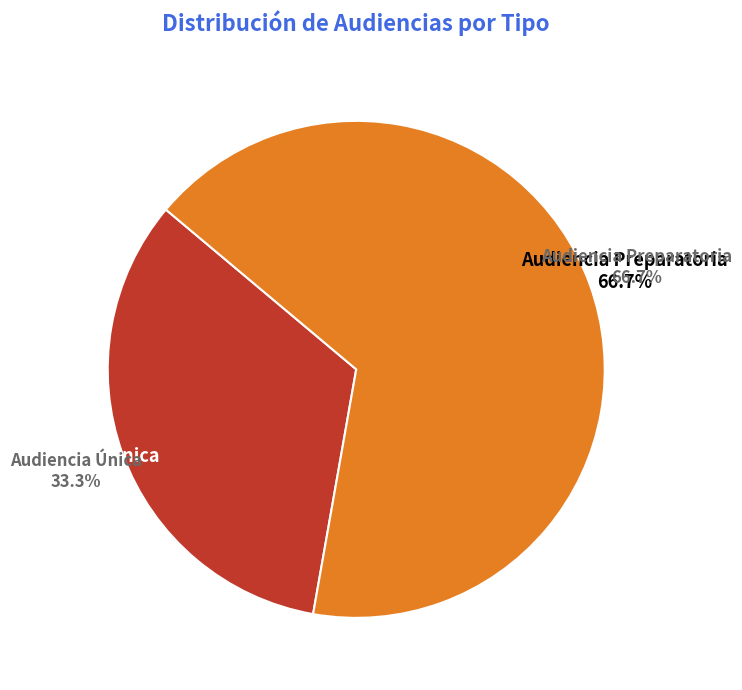

To the nearest percent, what percentage of the pie is Audiencia Preparatoria?

67%